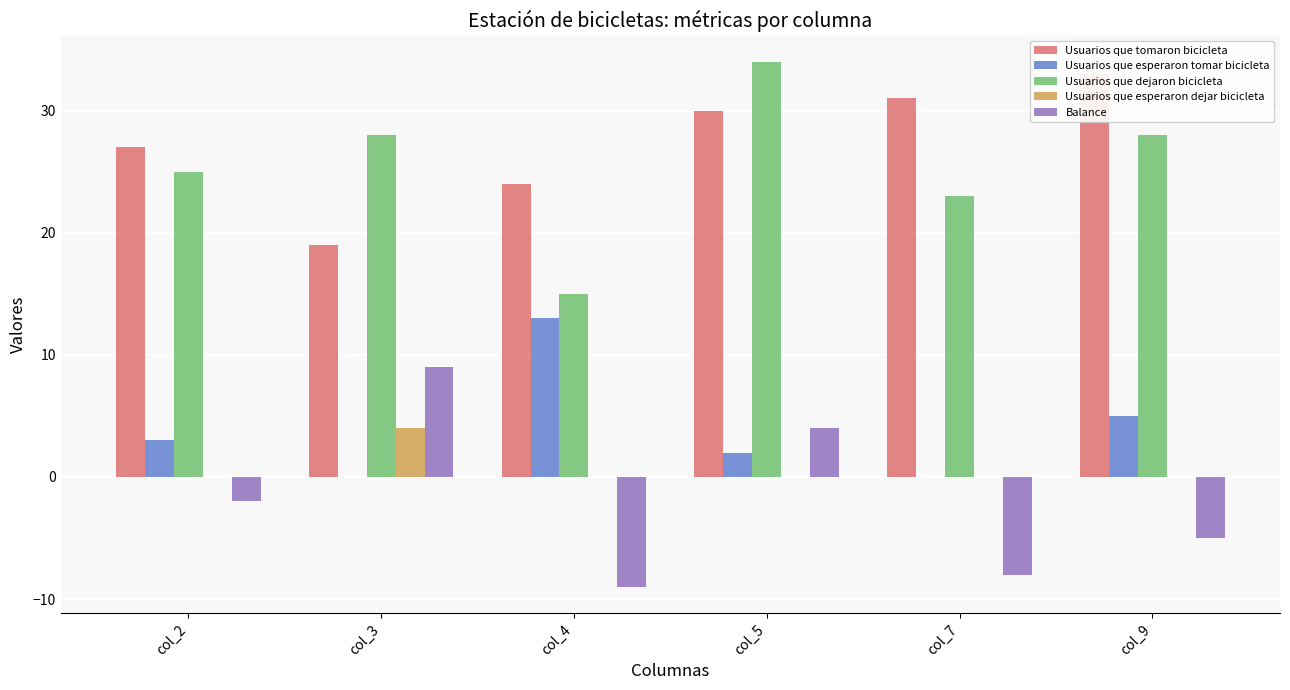

Count the number of categories in the chart.

6